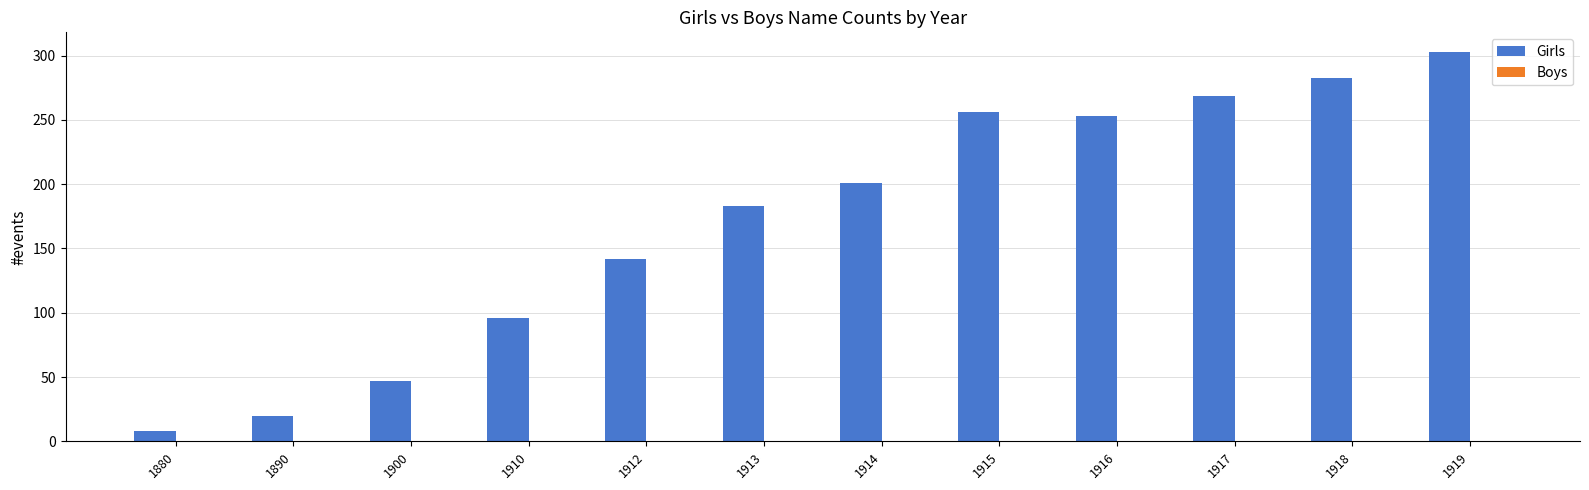

What is the change in value from 1915 to 1919?

+47